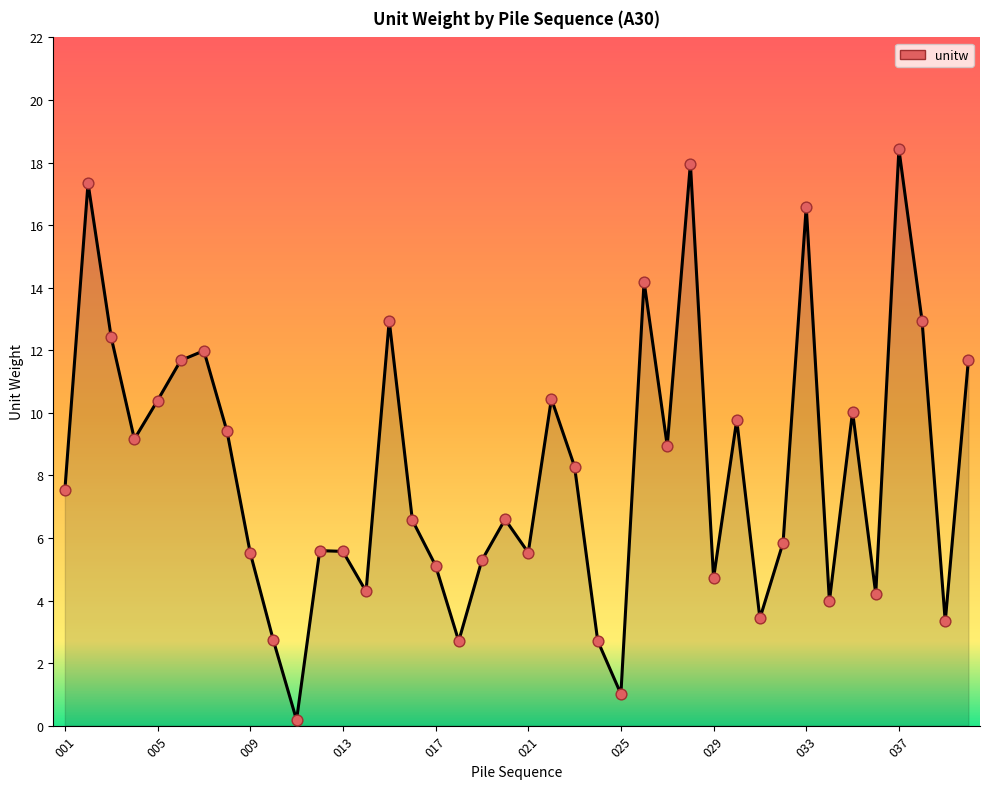

What is the maximum value shown in the chart?

18.4